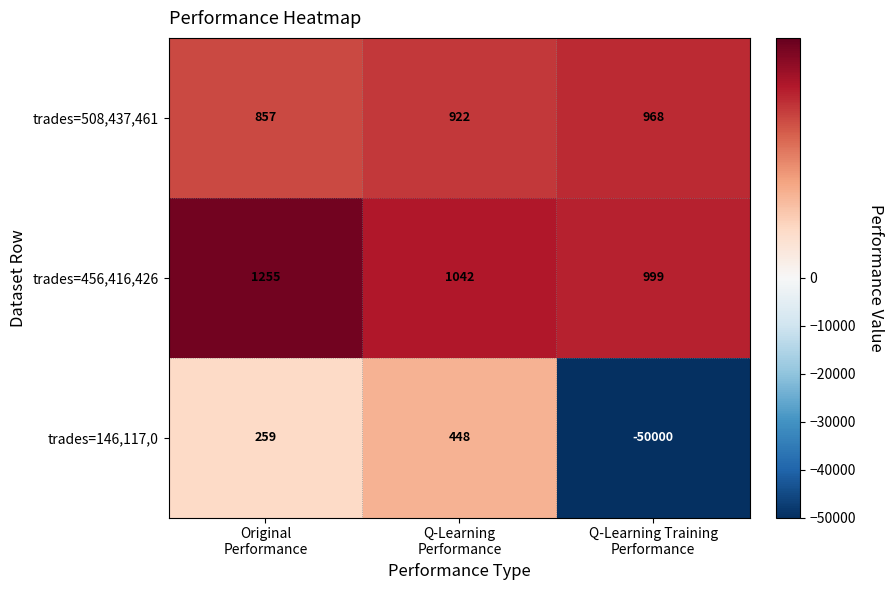

Which series has the largest range (max minus min)?

trades=146,117,0